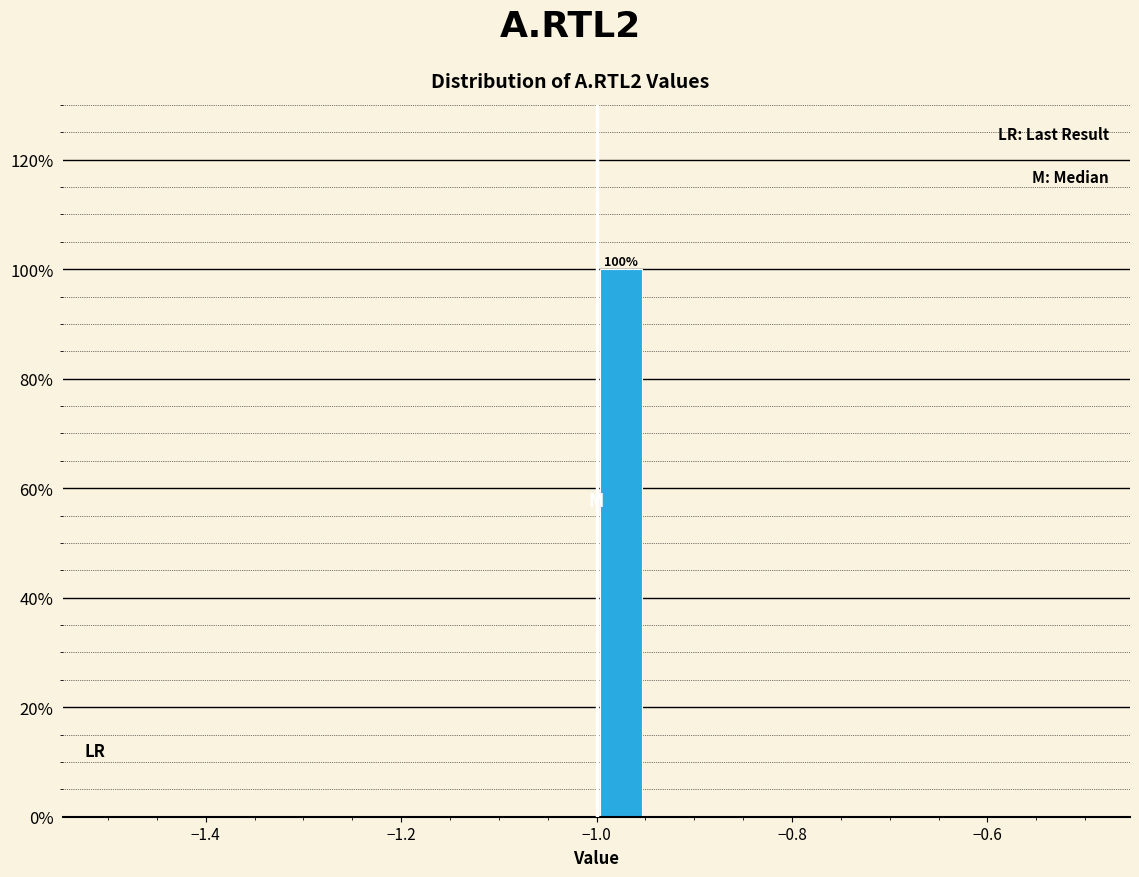

Read against the x-axis, roughly where is the centre of the tallest bar?

-0.98